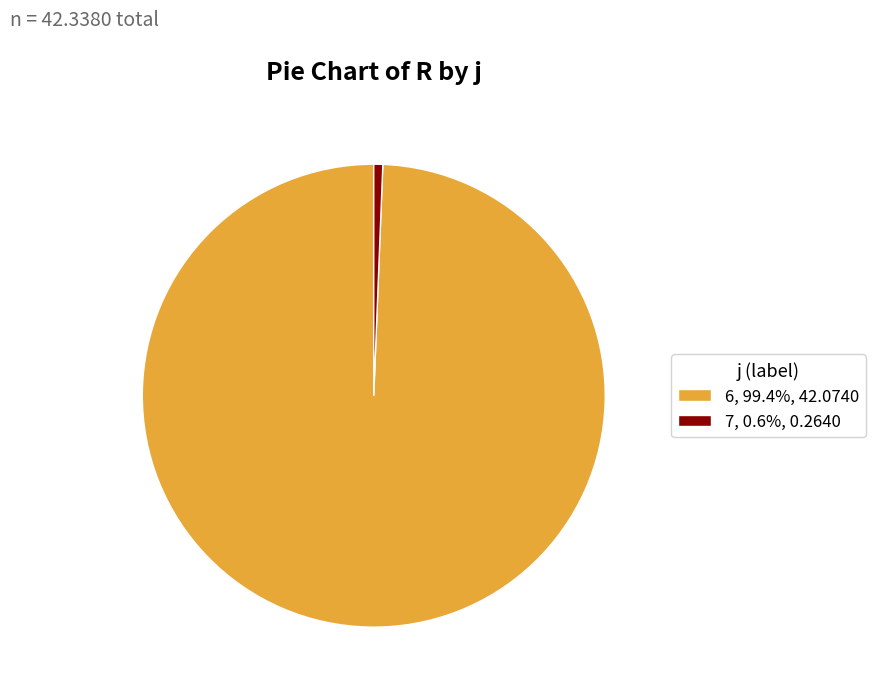

Combined, do 6, 99.4%, 42.0740 and 7, 0.6%, 0.2640 account for over 50%?

Yes